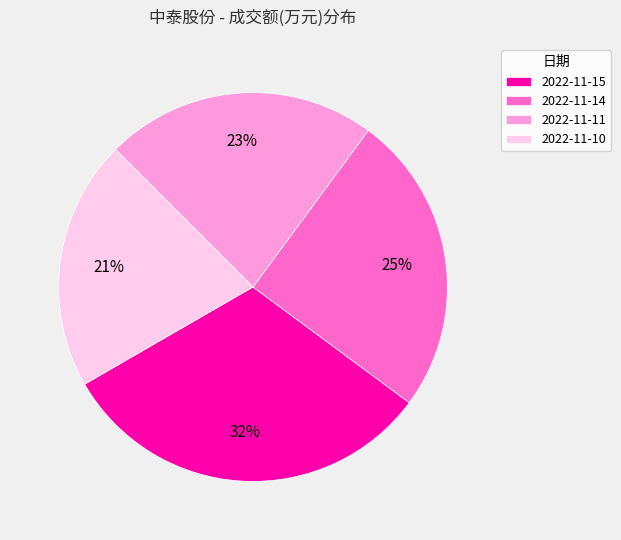

To the nearest percent, what is the average slice percentage?

25%